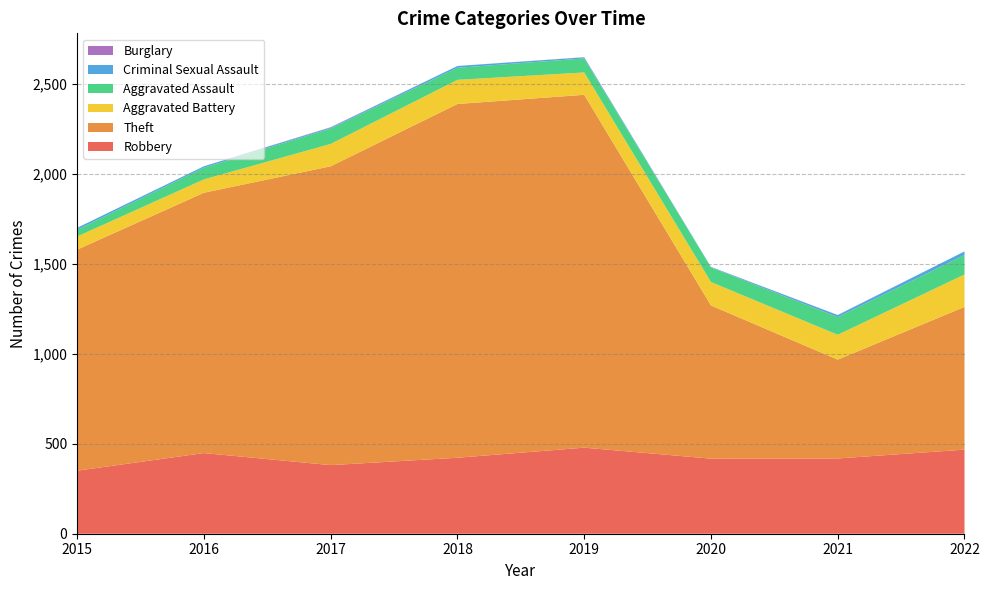

Reading left to right, transcribe all the data shown in this chart.

Robbery: 350	448	381	422	478	417	418	467
Theft: 1228	1446	1660	1965	1960	851	549	793
Aggravated Battery: 73	74	124	134	124	130	138	180
Aggravated Assault: 37	65	86	67	78	81	98	108
Criminal Sexual Assault: 11	8	5	10	6	3	11	20
Burglary: 0	0	2	0	1	0	1	0